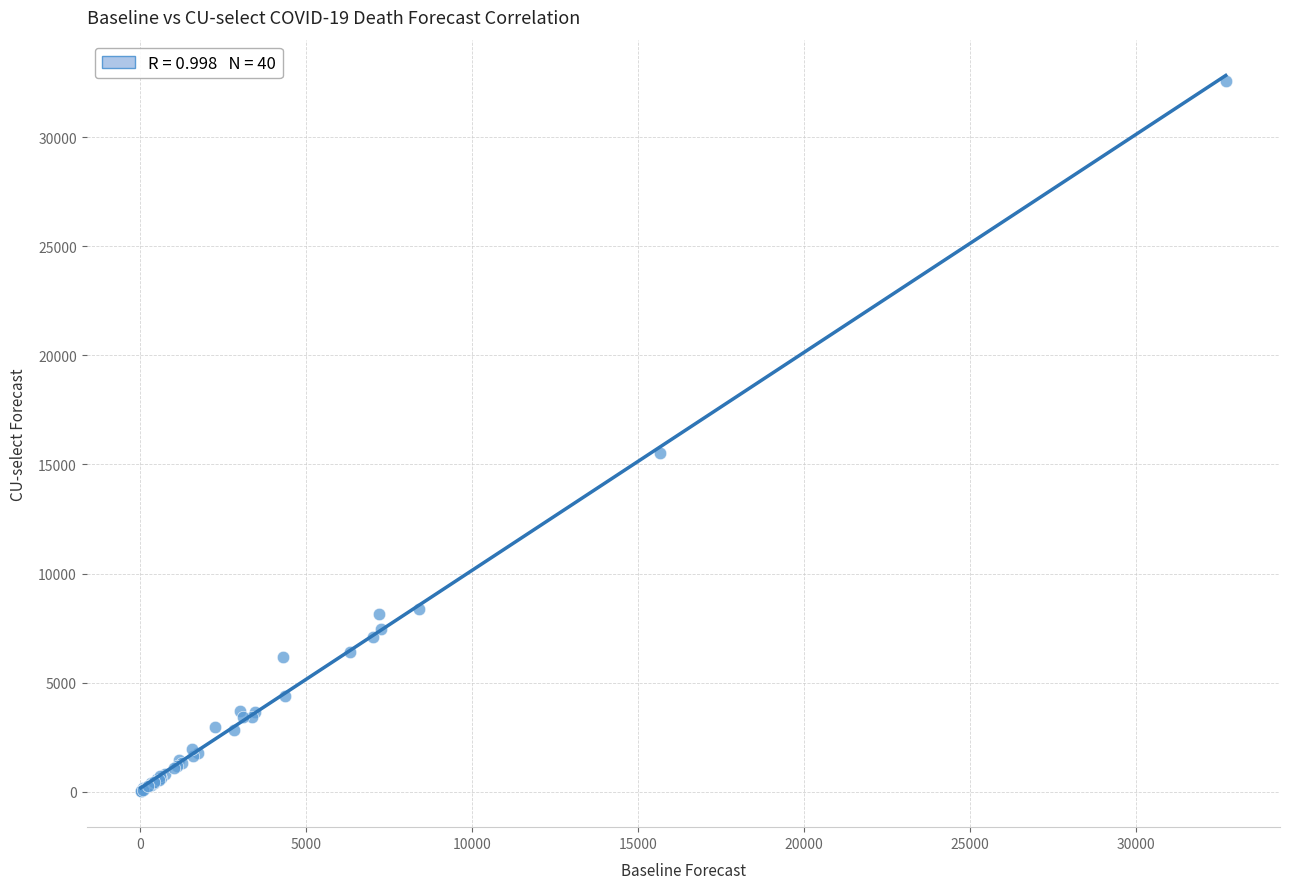

What Y value in the scatter plot is closest to 16305?

15520